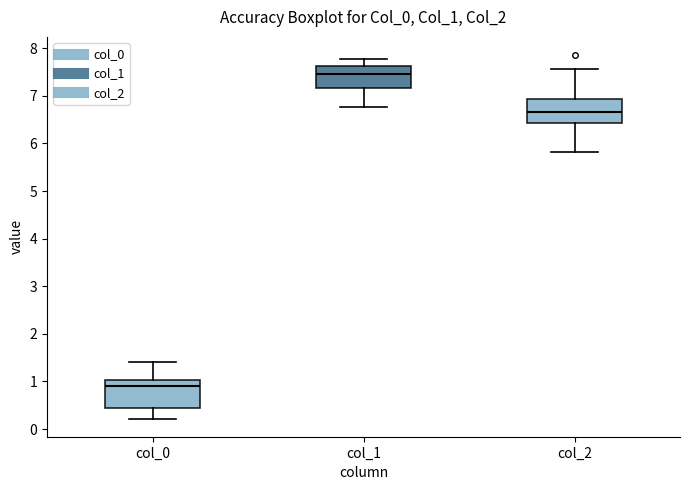

Reading left to right, transcribe this box plot: for each box, give where its median line is, the range the box spans, and where its two whiskers end, as read against the y-axis. The values are not printed on the chart, so give them approximately, as read against the axis.

col_0: median 0.9, box 0.5 to 1.0, whiskers 0.2 to 1.4
col_1: median 7.5, box 7.2 to 7.6, whiskers 6.8 to 7.8
col_2: median 6.7, box 6.4 to 6.9, whiskers 5.8 to 7.6